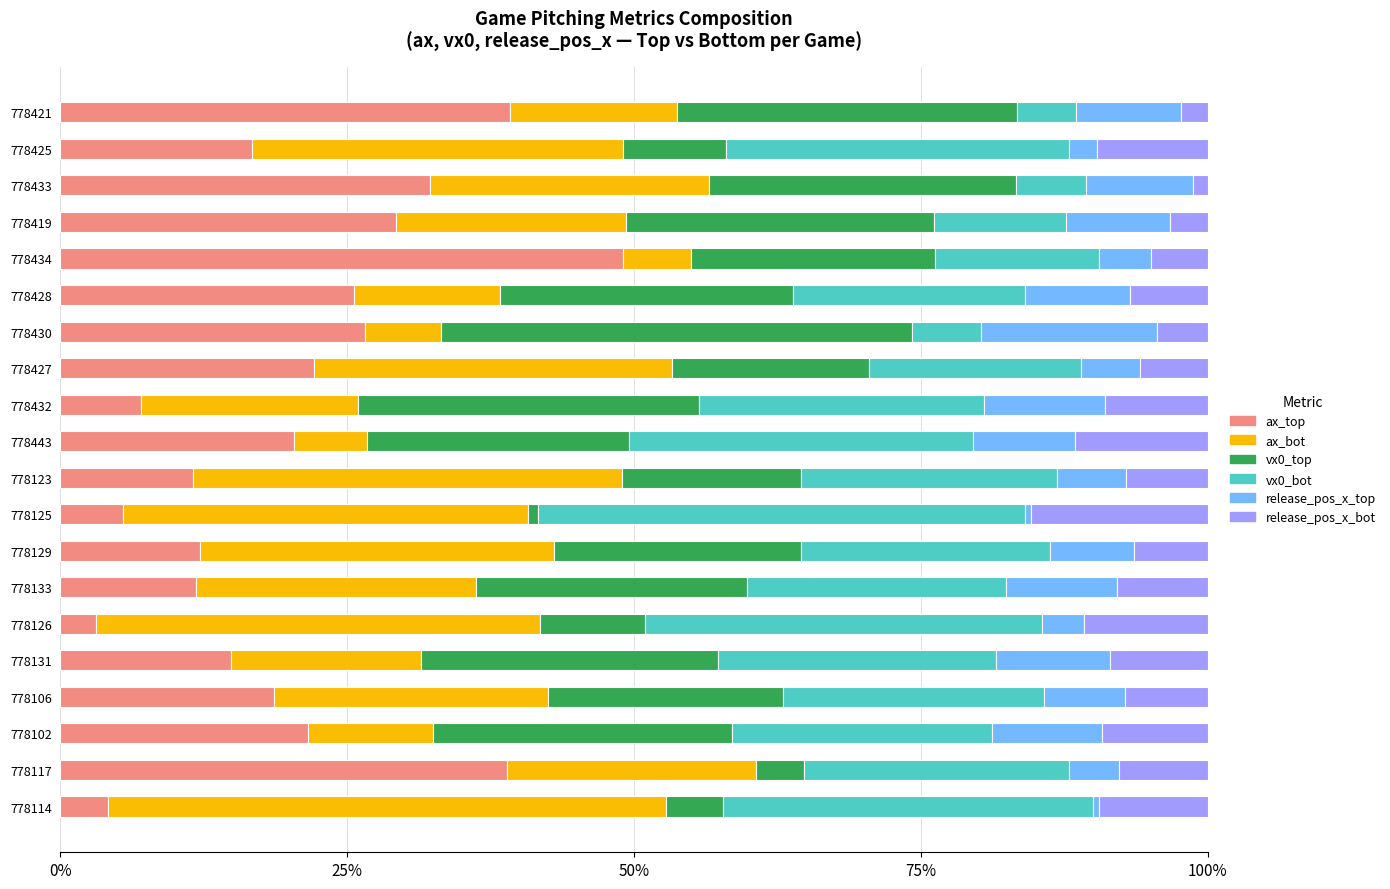

The value of ax_top at 778117 is 21.8. True or false?

False